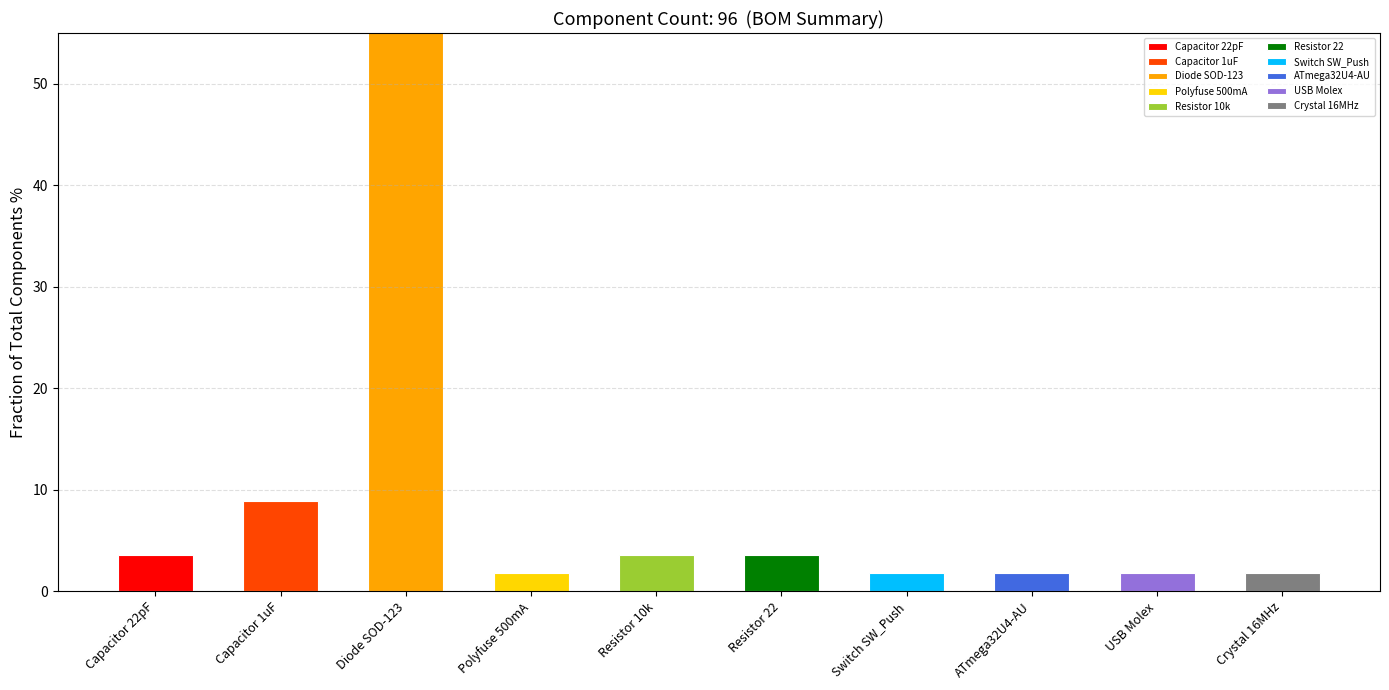

Does the chart contain stacked bars?

No